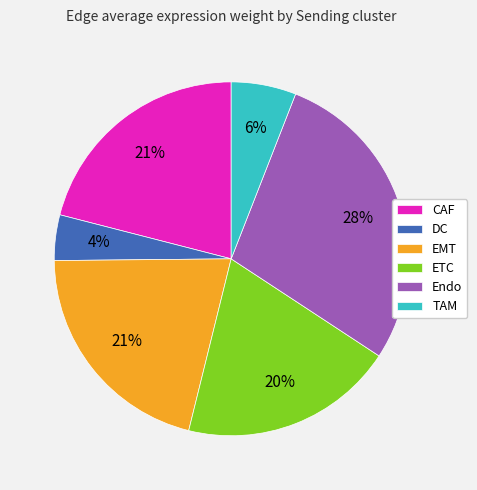

What percentage is the DC slice, to the nearest percent?

4%